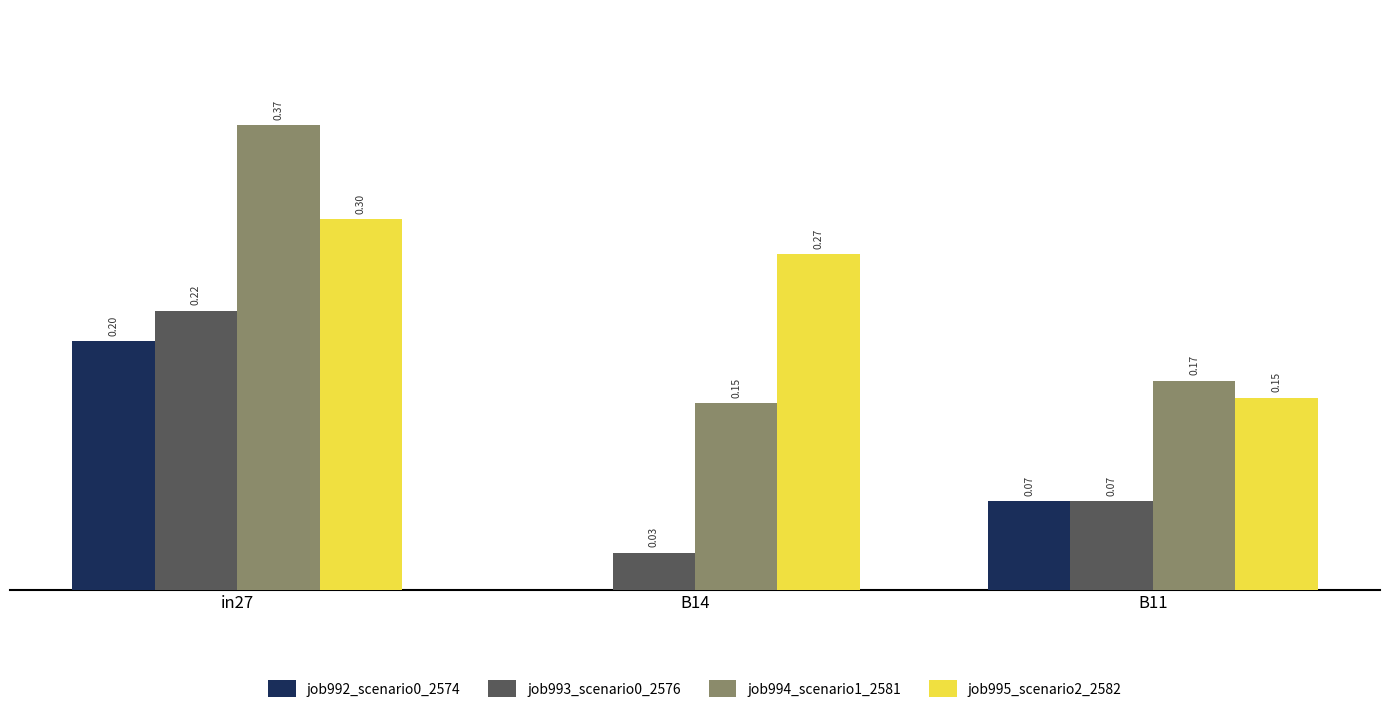

At which category is the sum across all series the highest?

in27